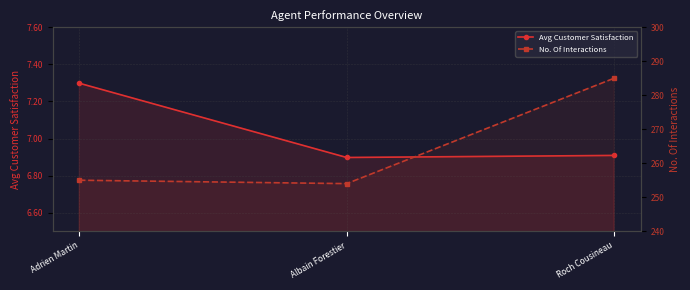

What is the label of the 1st point from the left?

Adrien Martin